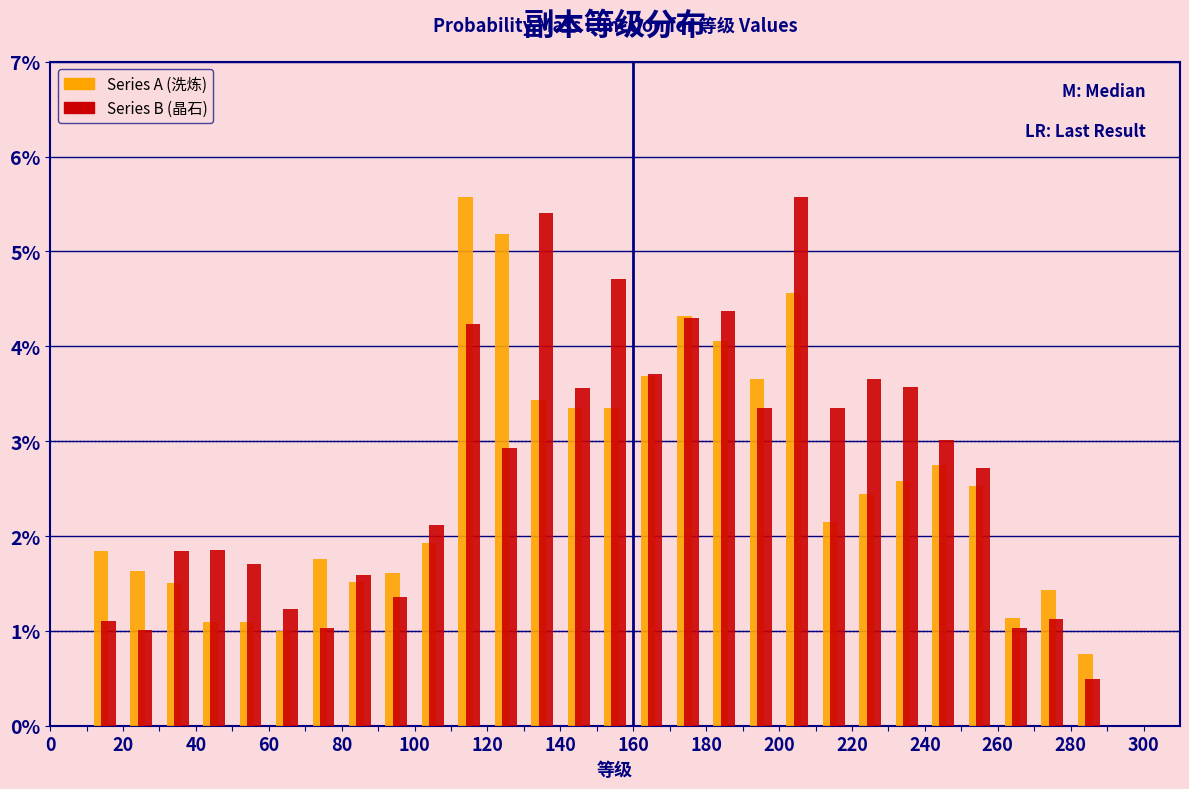

Reading left to right, list every range on the x-axis with the height of the bar of each series over it. The values are not printed on the chart, so give them approximately, as read against the axis.

0 to 10: Series A (洗炼)=0	Series B (晶石)=0
10 to 20: Series A (洗炼)=1.8	Series B (晶石)=1.1
20 to 30: Series A (洗炼)=1.6	Series B (晶石)=1.0
30 to 40: Series A (洗炼)=1.5	Series B (晶石)=1.8
40 to 50: Series A (洗炼)=1.1	Series B (晶石)=1.9
50 to 60: Series A (洗炼)=1.1	Series B (晶石)=1.7
60 to 70: Series A (洗炼)=1.0	Series B (晶石)=1.2
70 to 80: Series A (洗炼)=1.8	Series B (晶石)=1.0
80 to 90: Series A (洗炼)=1.5	Series B (晶石)=1.6
90 to 100: Series A (洗炼)=1.6	Series B (晶石)=1.4
100 to 110: Series A (洗炼)=1.9	Series B (晶石)=2.1
110 to 120: Series A (洗炼)=5.6	Series B (晶石)=4.2
120 to 130: Series A (洗炼)=5.2	Series B (晶石)=2.9
130 to 140: Series A (洗炼)=3.4	Series B (晶石)=5.4
140 to 150: Series A (洗炼)=3.3	Series B (晶石)=3.6
150 to 160: Series A (洗炼)=3.3	Series B (晶石)=4.7
160 to 170: Series A (洗炼)=3.7	Series B (晶石)=3.7
170 to 180: Series A (洗炼)=4.3	Series B (晶石)=4.3
180 to 190: Series A (洗炼)=4.1	Series B (晶石)=4.4
190 to 200: Series A (洗炼)=3.7	Series B (晶石)=3.4
200 to 210: Series A (洗炼)=4.6	Series B (晶石)=5.6
210 to 220: Series A (洗炼)=2.1	Series B (晶石)=3.3
220 to 230: Series A (洗炼)=2.4	Series B (晶石)=3.7
230 to 240: Series A (洗炼)=2.6	Series B (晶石)=3.6
240 to 250: Series A (洗炼)=2.7	Series B (晶石)=3.0
250 to 260: Series A (洗炼)=2.5	Series B (晶石)=2.7
260 to 270: Series A (洗炼)=1.1	Series B (晶石)=1.0
270 to 280: Series A (洗炼)=1.4	Series B (晶石)=1.1
280 to 290: Series A (洗炼)=0.8	Series B (晶石)=0.5
290 to 300: Series A (洗炼)=0	Series B (晶石)=0